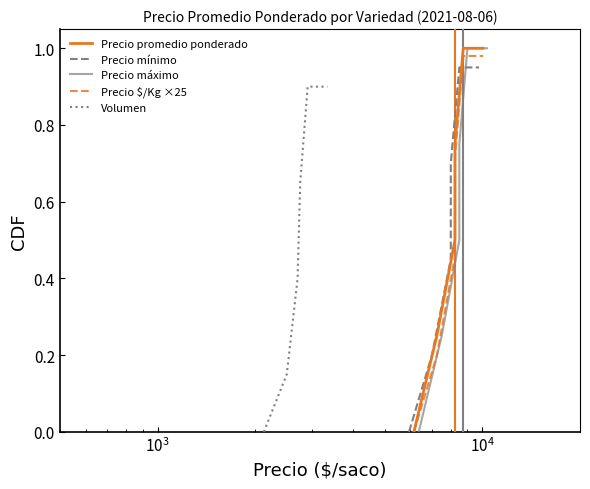

What is the maximum value for Precio promedio ponderado?

1.0